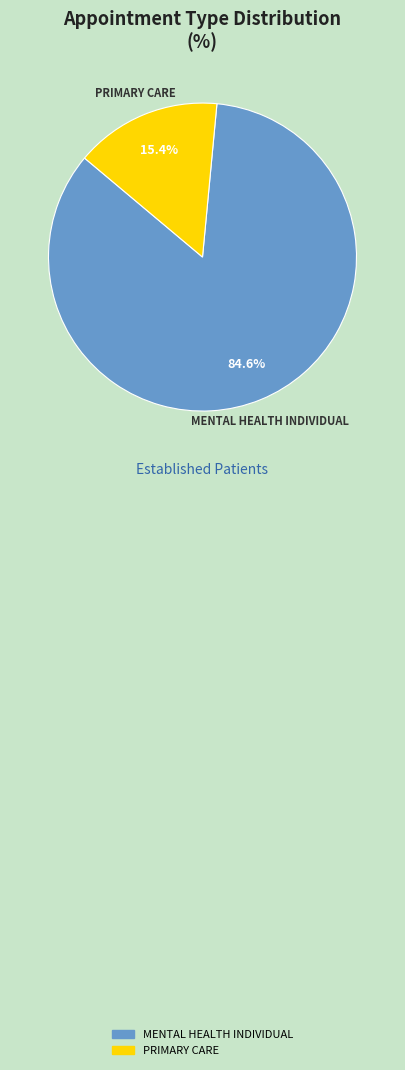

How many segments does this pie chart have?

2